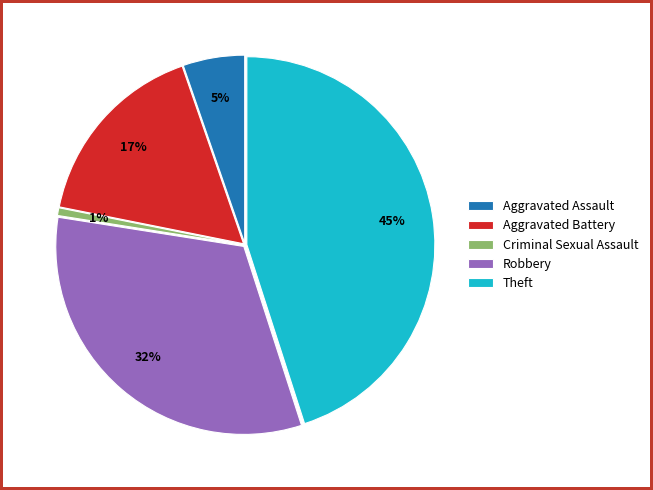

To the nearest percent, what is the combined percentage of Aggravated Assault and Aggravated Battery?

22%